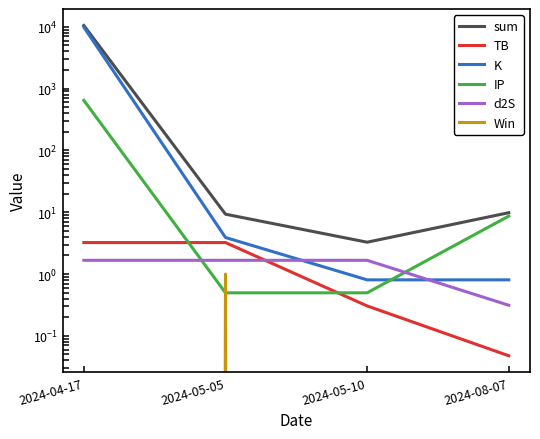

True or false: TB and Win cross at least once.

False